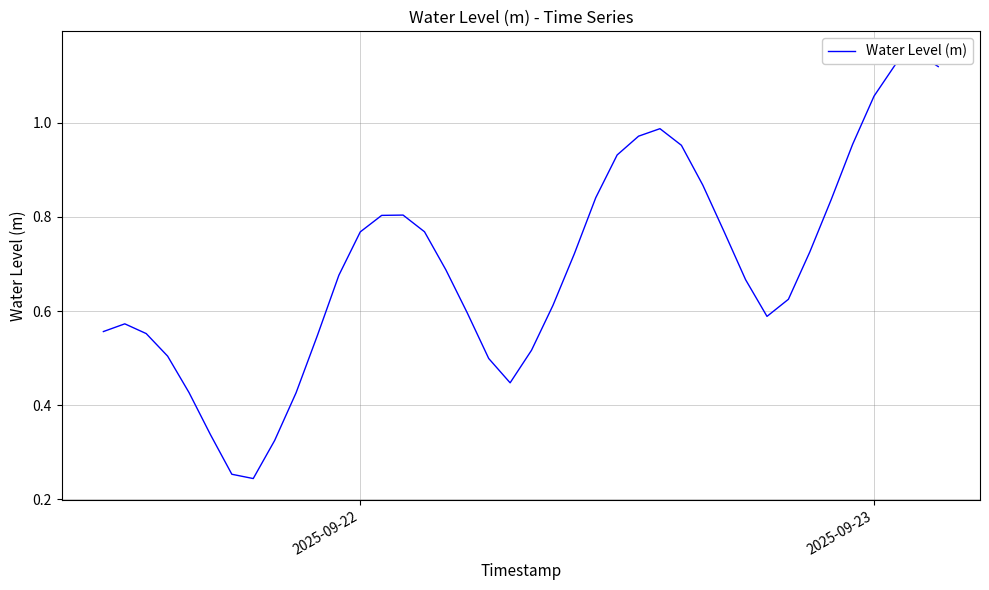

What is the maximum value shown in the chart?

1.1